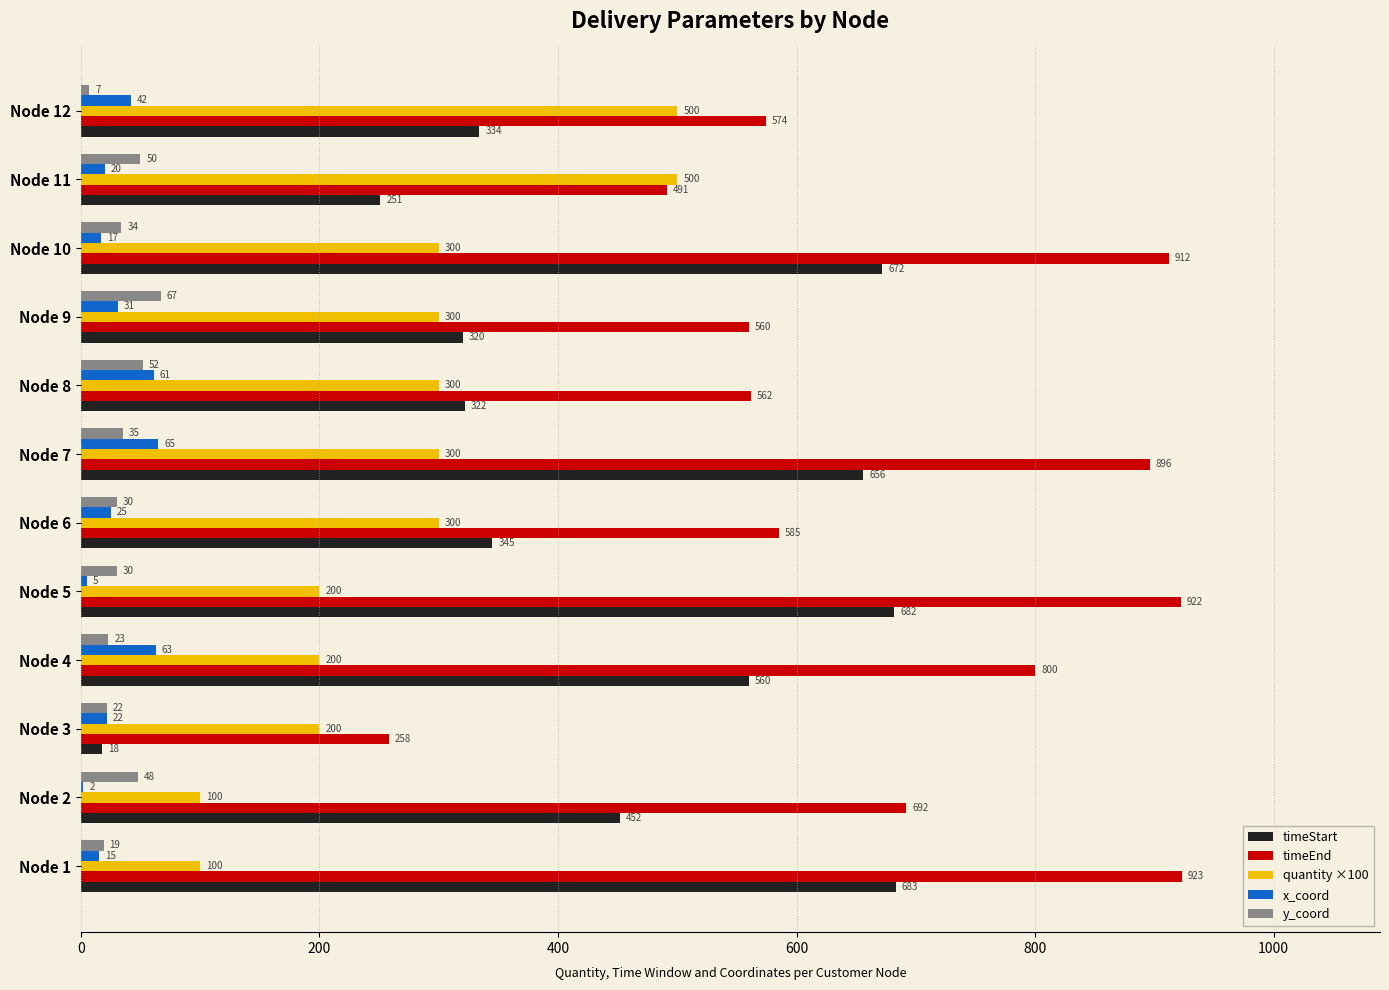

What are all the series names shown in the legend?

timeStart, timeEnd, quantity ×100, x_coord, y_coord